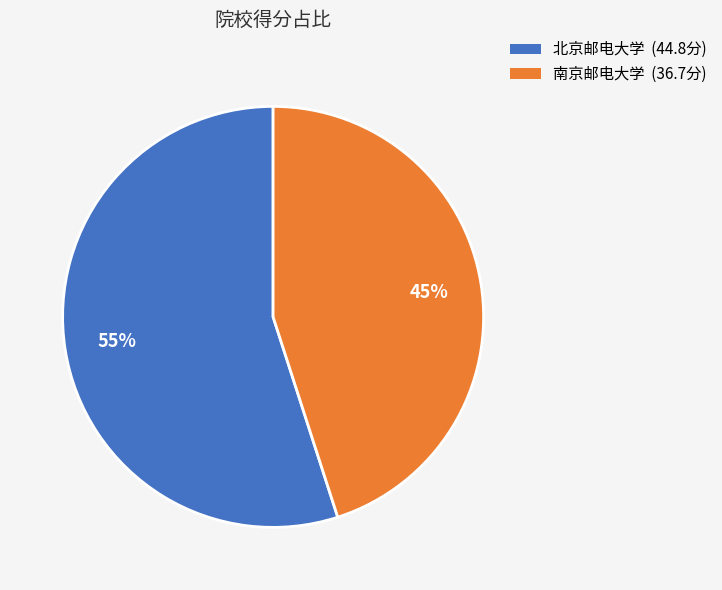

Is it true that 南京邮电大学 is 35% of the pie?

False